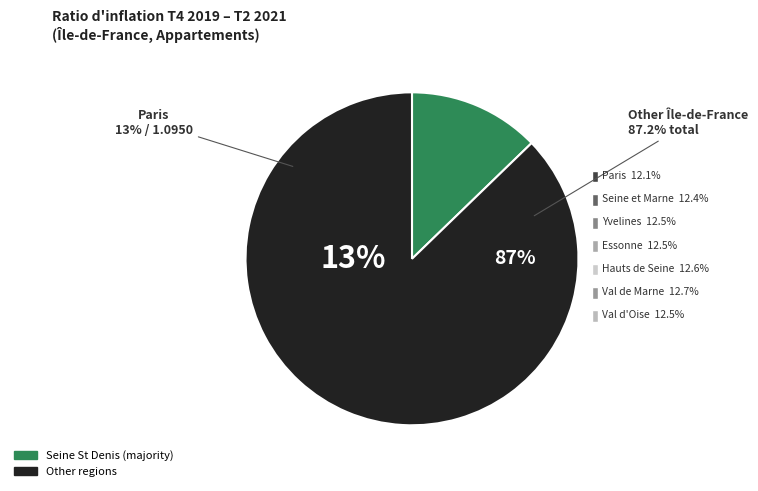

Is Paris the majority of the pie?

No